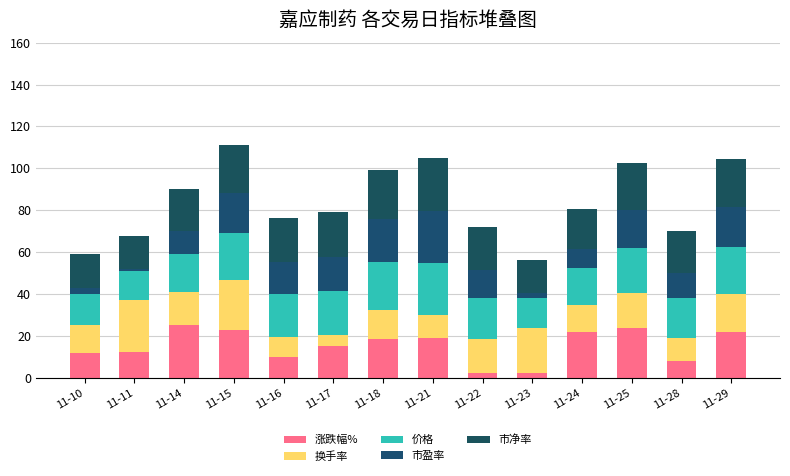

Between 11-14 and 11-11, which is larger?

11-14